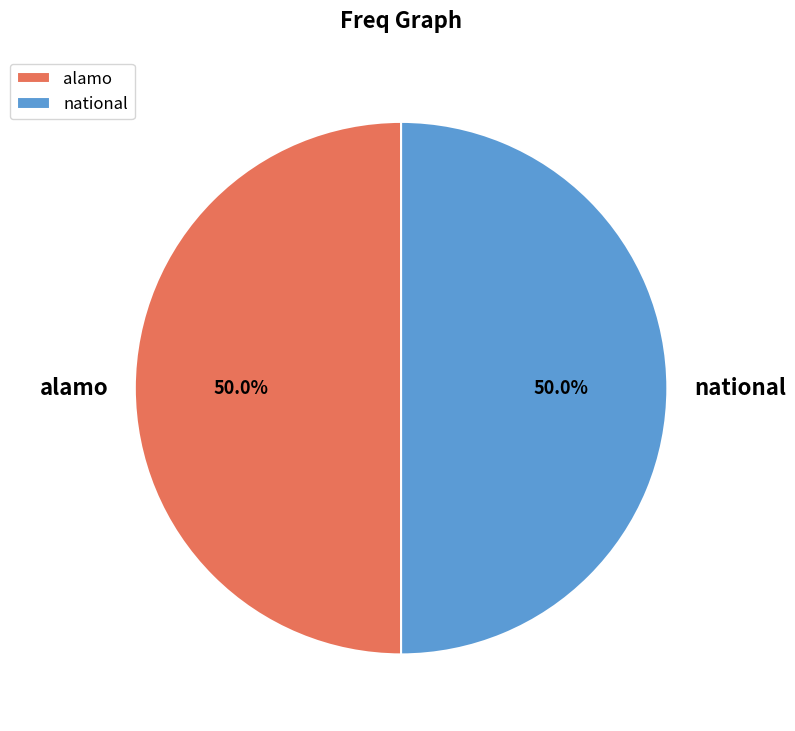

To the nearest percent, what portion does alamo represent?

50%